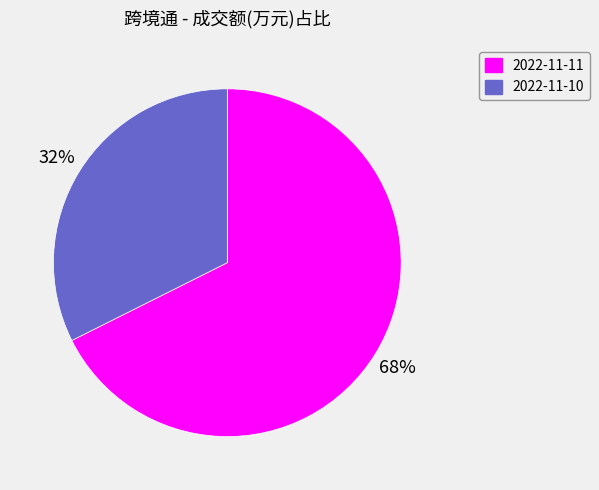

To the nearest percent, what is the combined percentage of 2022-11-11 and 2022-11-10?

100%